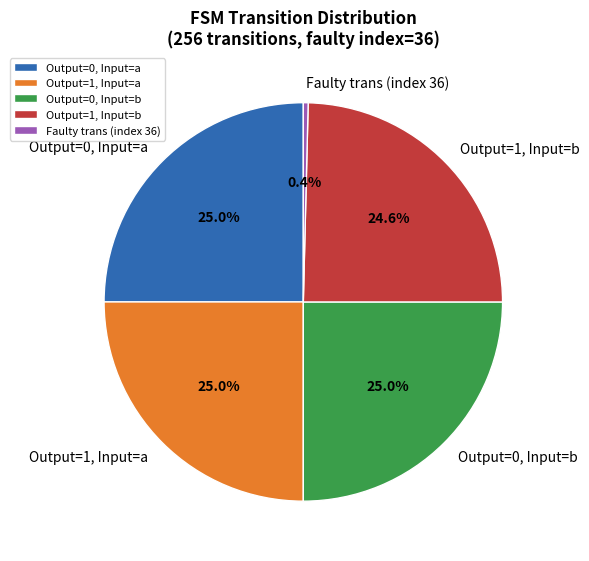

Between Faulty trans (index 36) and Output=1, Input=b, which is larger?

Output=1, Input=b